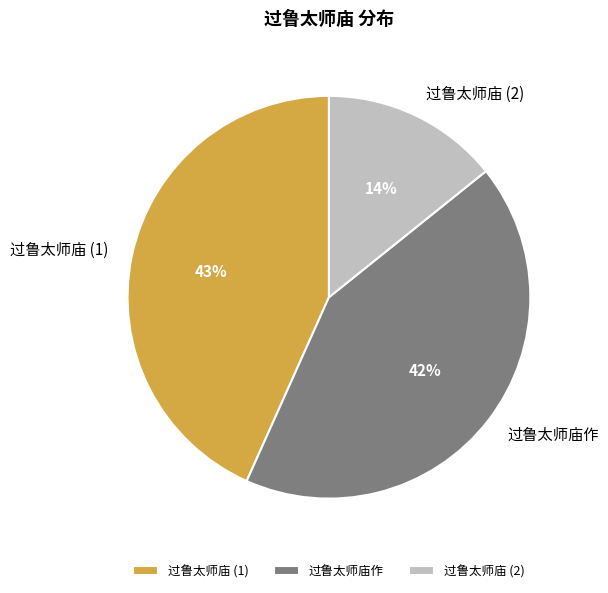

To the nearest percent, what is the average slice percentage?

33%